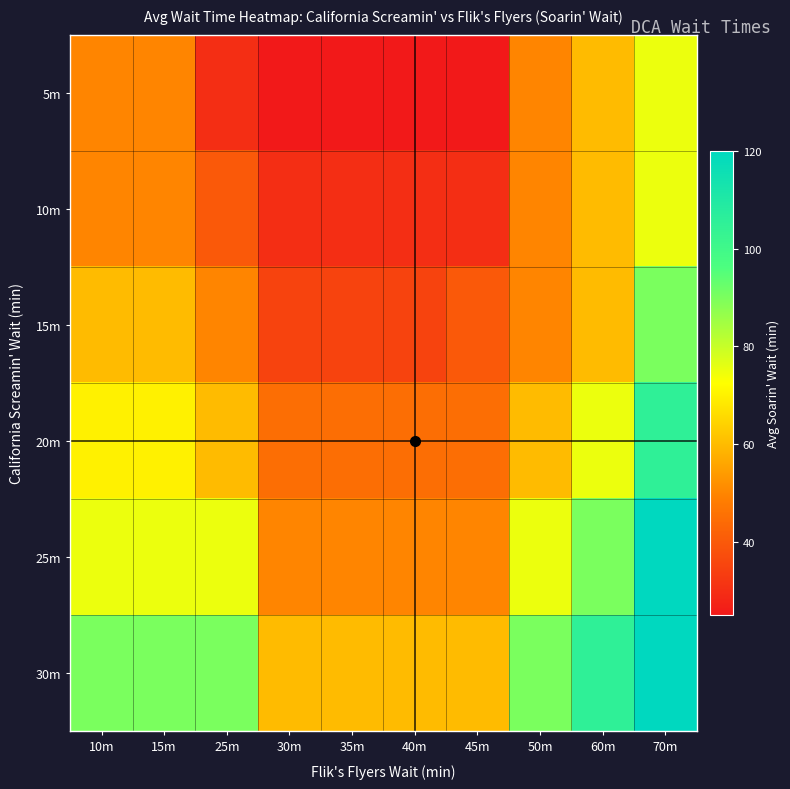

Reading left to right, list all the values displayed in this chart.

5m: 10m=50	15m=50	25m=30	30m=25	35m=25	40m=25	45m=25	50m=50	60m=60	70m=75
10m: 10m=50	15m=50	25m=40	30m=30	35m=30	40m=30	45m=30	50m=50	60m=60	70m=75
15m: 10m=60	15m=60	25m=50	30m=35	35m=35	40m=35	45m=40	50m=50	60m=60	70m=90
20m: 10m=70	15m=70	25m=60	30m=45	35m=45	40m=45	45m=45	50m=60	60m=75	70m=105
25m: 10m=75	15m=75	25m=75	30m=50	35m=50	40m=50	45m=50	50m=75	60m=90	70m=120
30m: 10m=90	15m=90	25m=90	30m=60	35m=60	40m=60	45m=60	50m=90	60m=105	70m=120